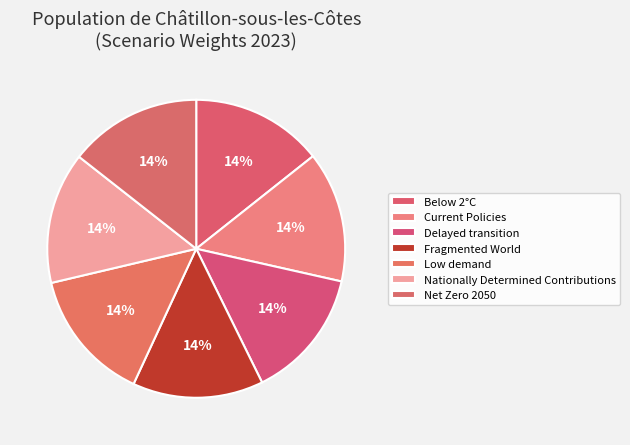

What percentage is NOT represented by Low demand?

85.6%